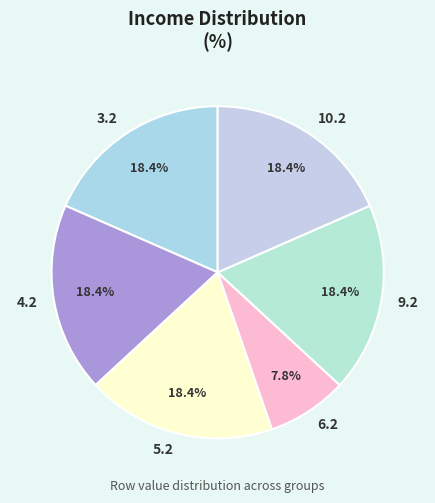

Which slice is the smallest?

6.2